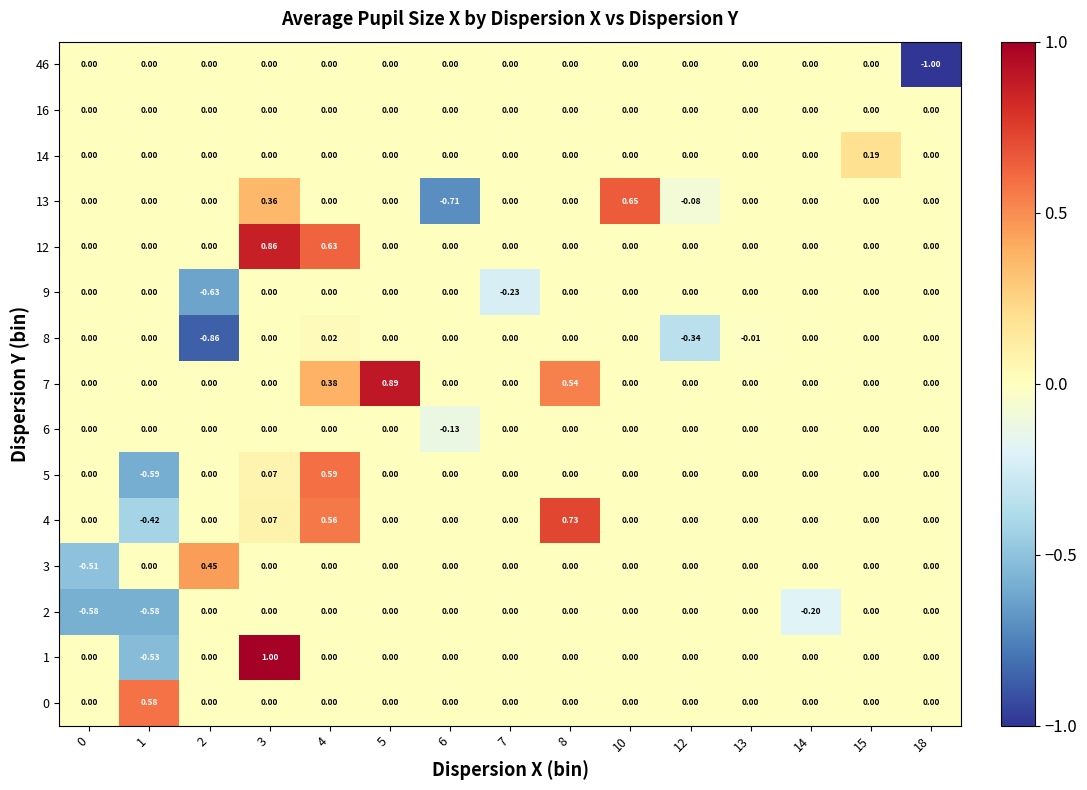

Reading left to right, transcribe all the data shown in this chart.

0: 0=0.0	1=0.6	2=0.0	3=0.0	4=0.0	5=0.0	6=0.0	7=0.0	8=0.0	10=0.0	12=0.0	13=0.0	14=0.0	15=0.0	18=0.0
1: 0=0.0	1=-0.5	2=0.0	3=1.0	4=0.0	5=0.0	6=0.0	7=0.0	8=0.0	10=0.0	12=0.0	13=0.0	14=0.0	15=0.0	18=0.0
2: 0=-0.6	1=-0.6	2=0.0	3=0.0	4=0.0	5=0.0	6=0.0	7=0.0	8=0.0	10=0.0	12=0.0	13=0.0	14=-0.2	15=0.0	18=0.0
3: 0=-0.5	1=0.0	2=0.5	3=0.0	4=0.0	5=0.0	6=0.0	7=0.0	8=0.0	10=0.0	12=0.0	13=0.0	14=0.0	15=0.0	18=0.0
4: 0=0.0	1=-0.4	2=0.0	3=0.1	4=0.6	5=0.0	6=0.0	7=0.0	8=0.7	10=0.0	12=0.0	13=0.0	14=0.0	15=0.0	18=0.0
5: 0=0.0	1=-0.6	2=0.0	3=0.1	4=0.6	5=0.0	6=0.0	7=0.0	8=0.0	10=0.0	12=0.0	13=0.0	14=0.0	15=0.0	18=0.0
6: 0=0.0	1=0.0	2=0.0	3=0.0	4=0.0	5=0.0	6=-0.1	7=0.0	8=0.0	10=0.0	12=0.0	13=0.0	14=0.0	15=0.0	18=0.0
7: 0=0.0	1=0.0	2=0.0	3=0.0	4=0.4	5=0.9	6=0.0	7=0.0	8=0.5	10=0.0	12=0.0	13=0.0	14=0.0	15=0.0	18=0.0
8: 0=0.0	1=0.0	2=-0.9	3=0.0	4=0.0	5=0.0	6=0.0	7=0.0	8=0.0	10=0.0	12=-0.3	13=-0.0	14=0.0	15=0.0	18=0.0
9: 0=0.0	1=0.0	2=-0.6	3=0.0	4=0.0	5=0.0	6=0.0	7=-0.2	8=0.0	10=0.0	12=0.0	13=0.0	14=0.0	15=0.0	18=0.0
12: 0=0.0	1=0.0	2=0.0	3=0.9	4=0.6	5=0.0	6=0.0	7=0.0	8=0.0	10=0.0	12=0.0	13=0.0	14=0.0	15=0.0	18=0.0
13: 0=0.0	1=0.0	2=0.0	3=0.4	4=0.0	5=0.0	6=-0.7	7=0.0	8=0.0	10=0.7	12=-0.1	13=0.0	14=0.0	15=0.0	18=0.0
14: 0=0.0	1=0.0	2=0.0	3=0.0	4=0.0	5=0.0	6=0.0	7=0.0	8=0.0	10=0.0	12=0.0	13=0.0	14=0.0	15=0.2	18=0.0
16: 0=0.0	1=0.0	2=0.0	3=0.0	4=0.0	5=0.0	6=0.0	7=0.0	8=0.0	10=0.0	12=0.0	13=0.0	14=0.0	15=0.0	18=0.0
46: 0=0.0	1=0.0	2=0.0	3=0.0	4=0.0	5=0.0	6=0.0	7=0.0	8=0.0	10=0.0	12=0.0	13=0.0	14=0.0	15=0.0	18=-1.0